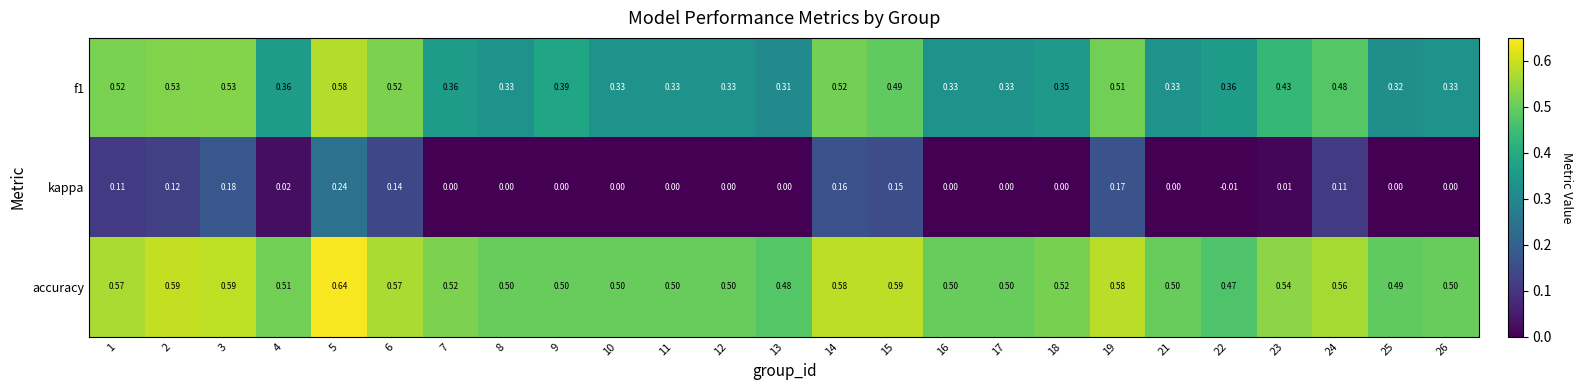

Is the value of accuracy at 3 greater than the value of f1 at 1?

Yes